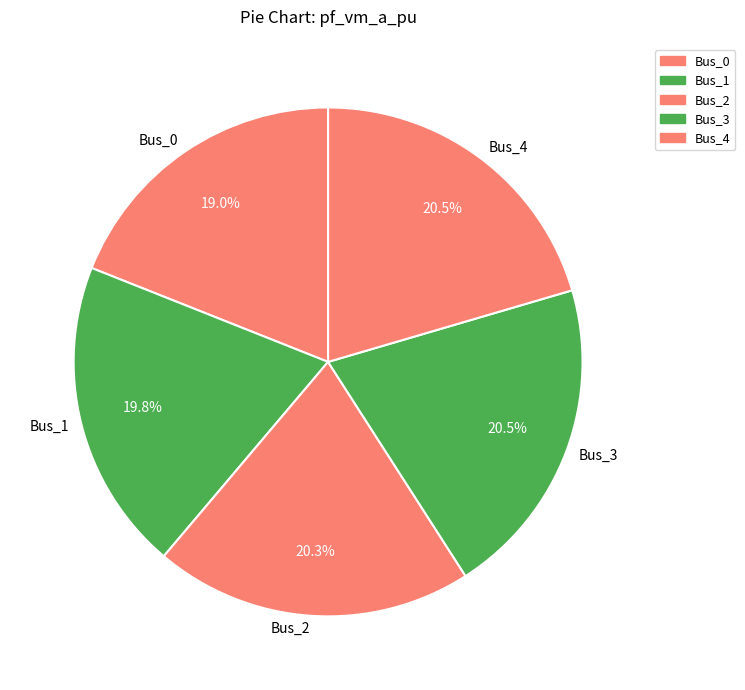

The Bus_3 slice represents 12% of the pie. True or false?

False